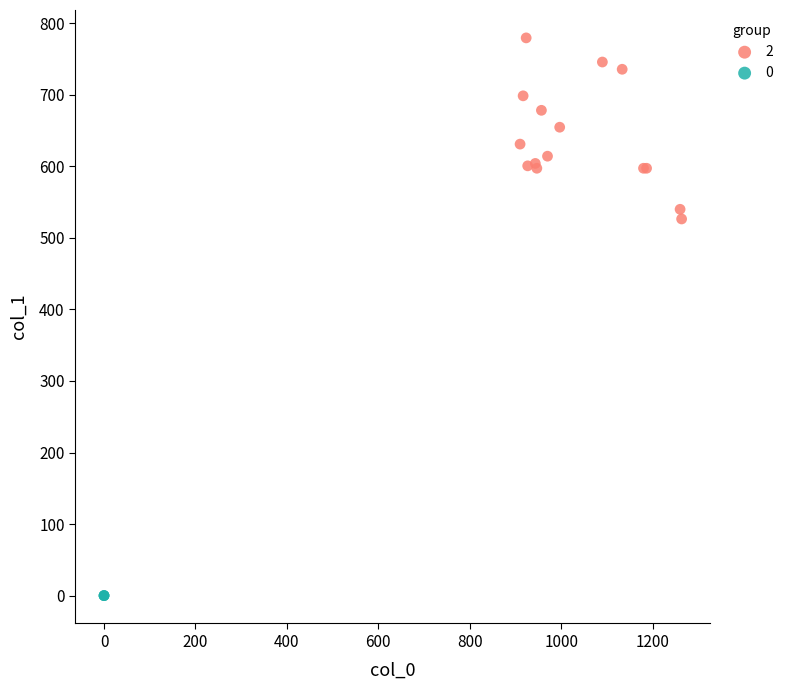

What are all the series names shown in the legend?

2, 0